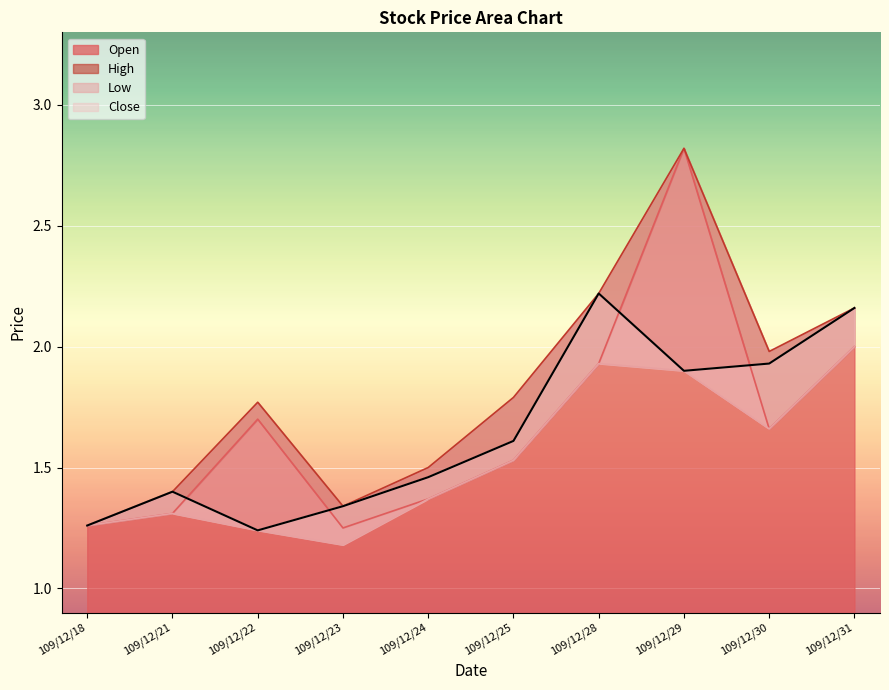

The Open series shows 2.1 at 109/12/24. True or false?

False